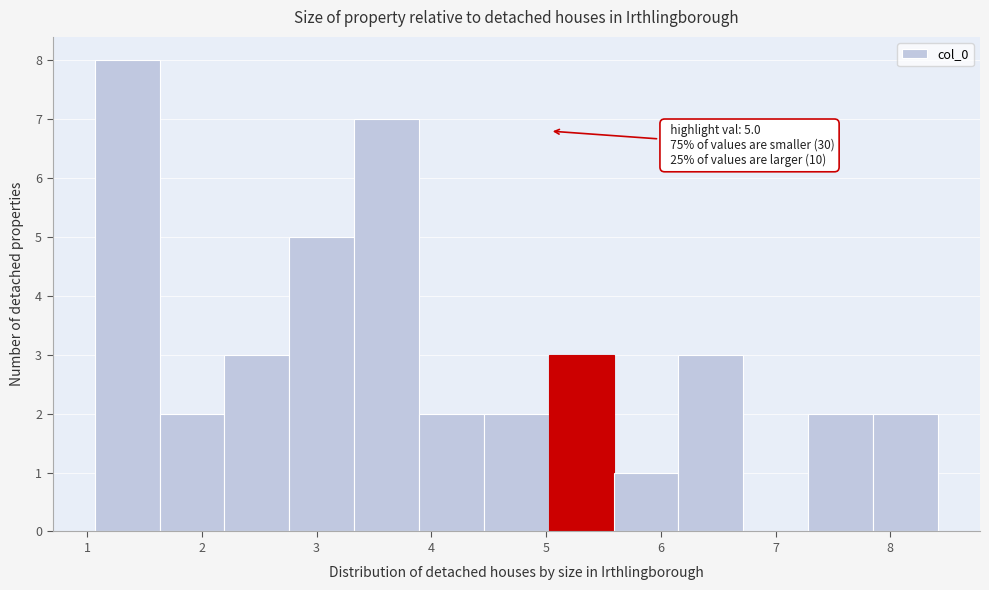

Which range on the x-axis has the tallest bar?

1.1 to 1.6